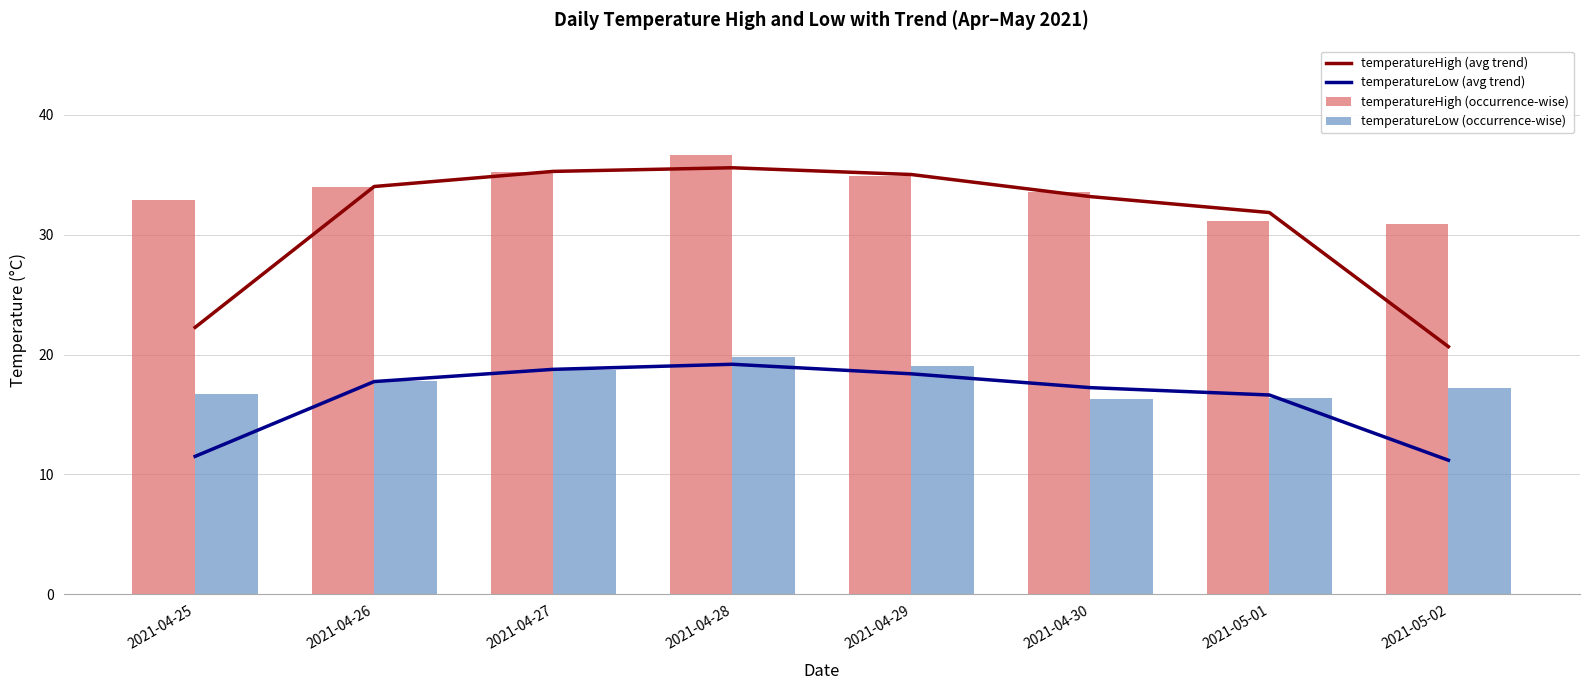

Reading right to left, list all the values displayed in this chart.

temperatureHigh (avg trend): 20.7	31.9	33.2	35.0	35.6	35.3	34.0	22.3
temperatureLow (avg trend): 11.2	16.6	17.2	18.4	19.2	18.8	17.7	11.5
temperatureHigh (occurrence-wise): 30.9	31.1	33.6	34.9	36.6	35.3	34.0	32.9
temperatureLow (occurrence-wise): 17.2	16.3	16.3	19.1	19.8	18.7	17.8	16.7